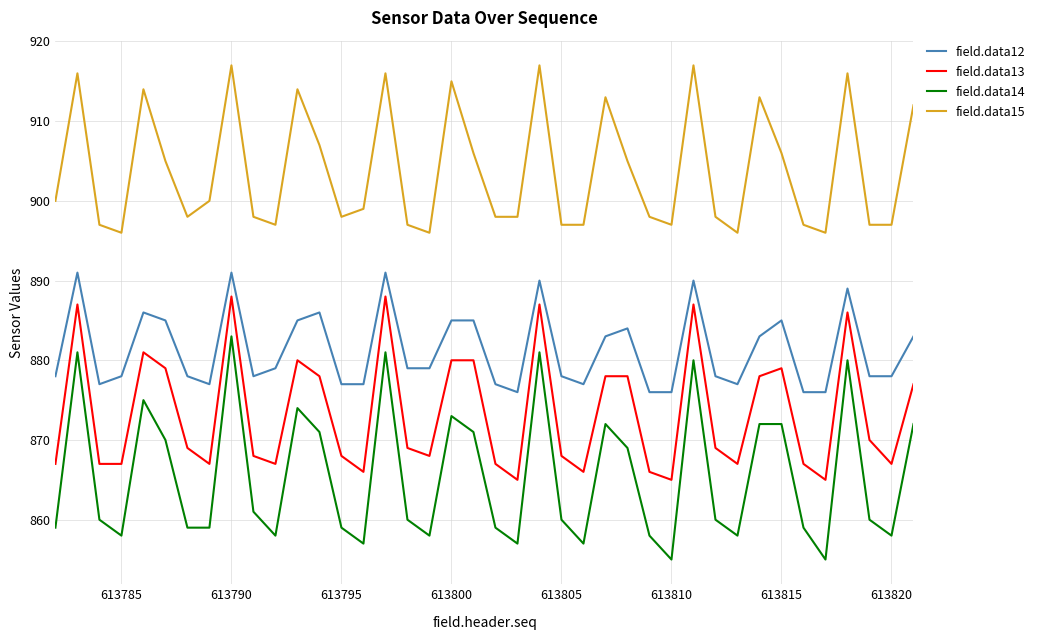

Rank the series by their maximum value, from lowest to highest.

field.data14, field.data13, field.data12, field.data15